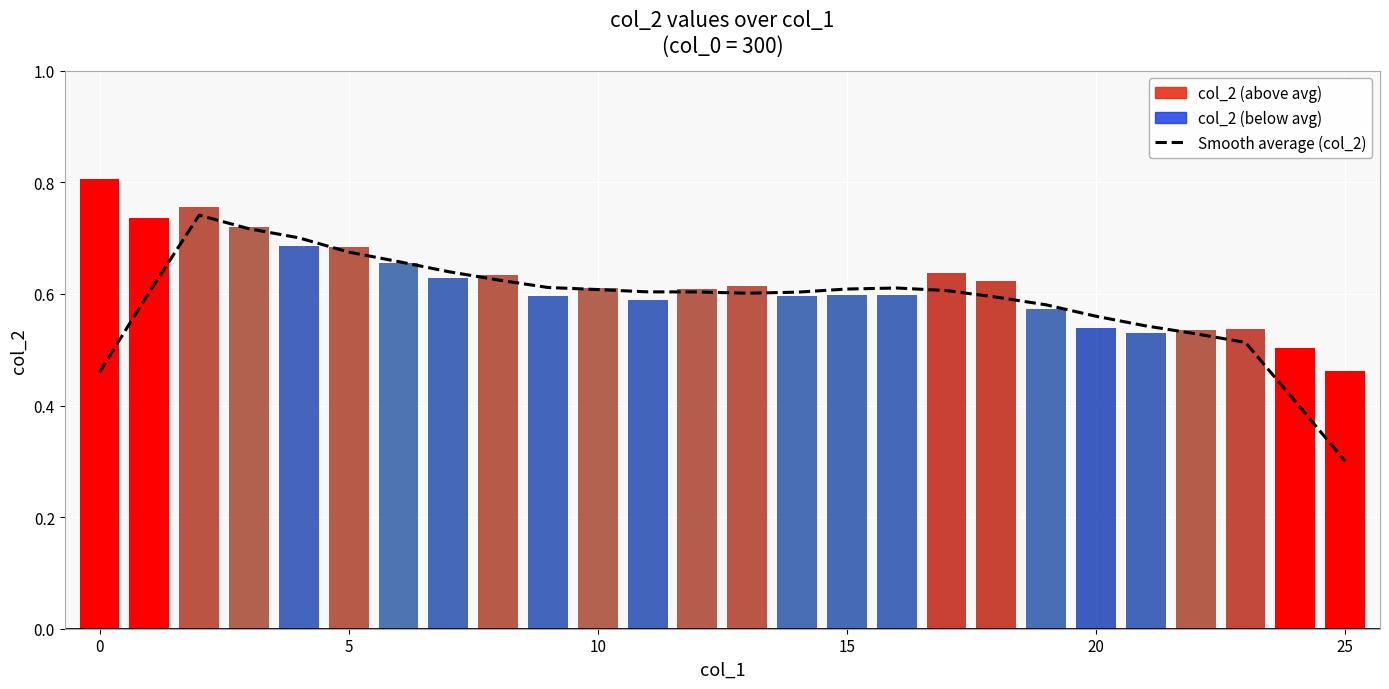

Which label corresponds to the smallest value in the chart?

25